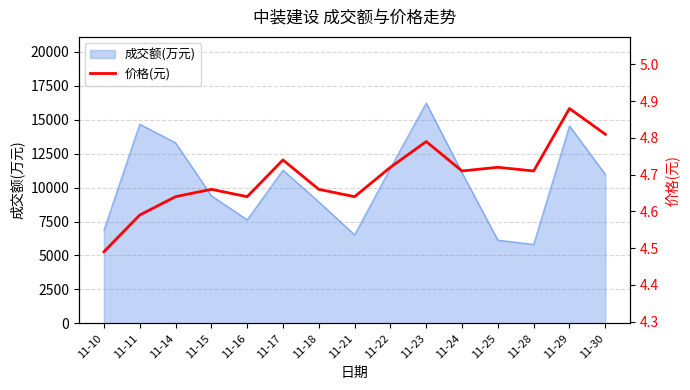

The value of 成交额(万元) at 11-21 is 6520. True or false?

True